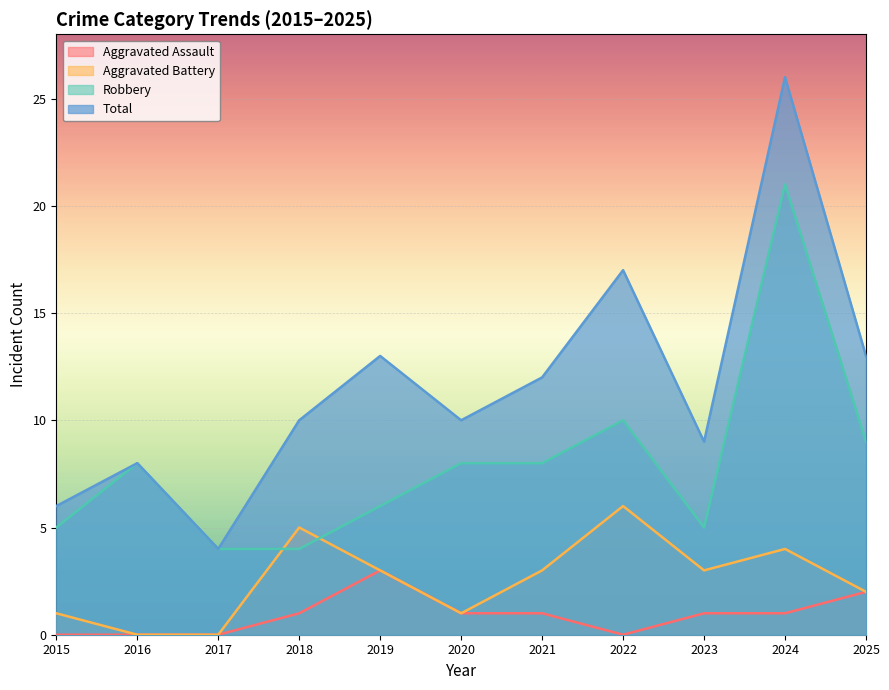

Is it true that Total equals 4 at 2015?

False